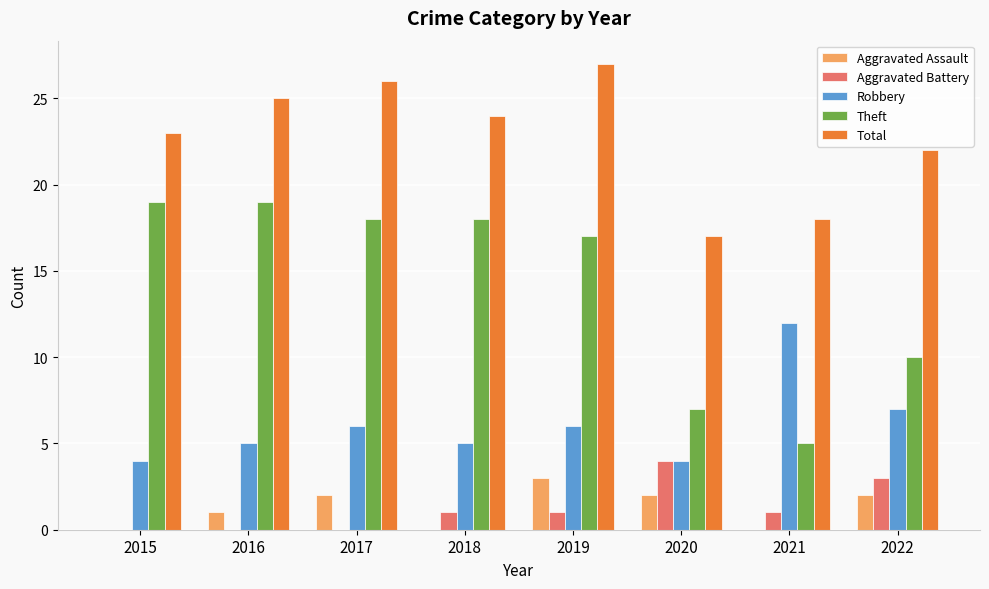

What is the maximum value for Theft?

19